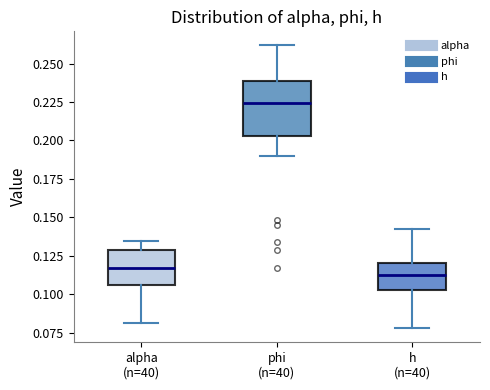

Comparing the boxes themselves (not the whiskers), which one is the tallest?

phi (n=40)